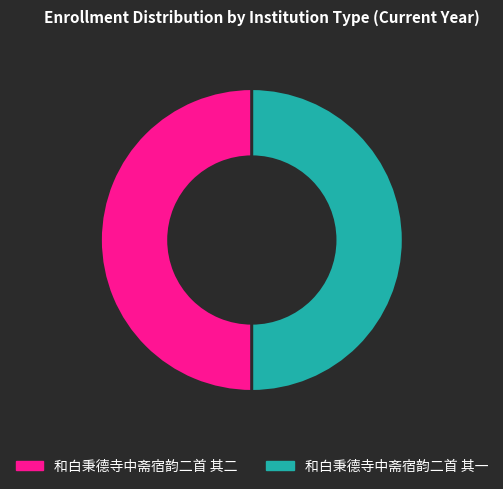

The 和白秉德寺中斋宿韵二首 其一 slice represents 50% of the pie. True or false?

True